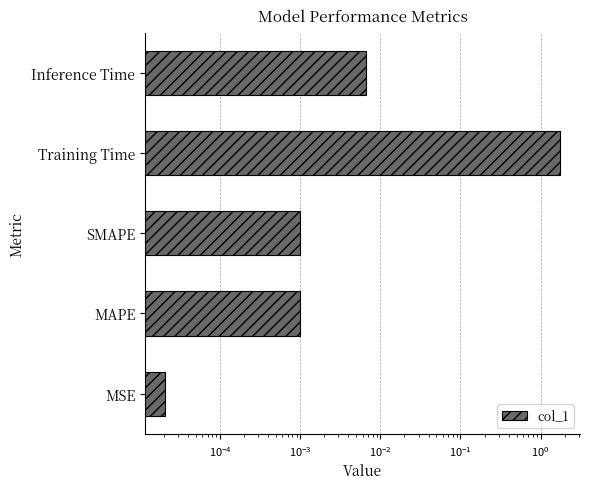

How many bars are there in total?

5